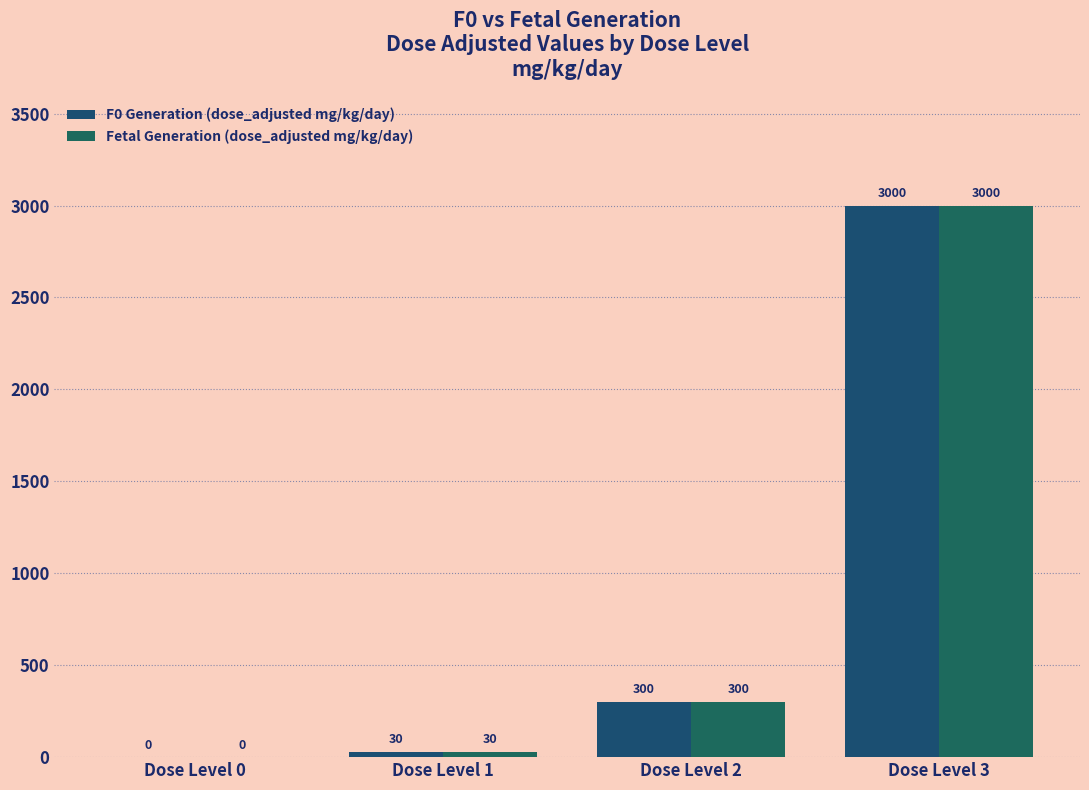

Reading left to right, list all the values displayed in this chart.

F0 Generation (dose_adjusted mg/kg/day): Dose Level 0=0	Dose Level 1=30	Dose Level 2=300	Dose Level 3=3000
Fetal Generation (dose_adjusted mg/kg/day): Dose Level 0=0	Dose Level 1=30	Dose Level 2=300	Dose Level 3=3000